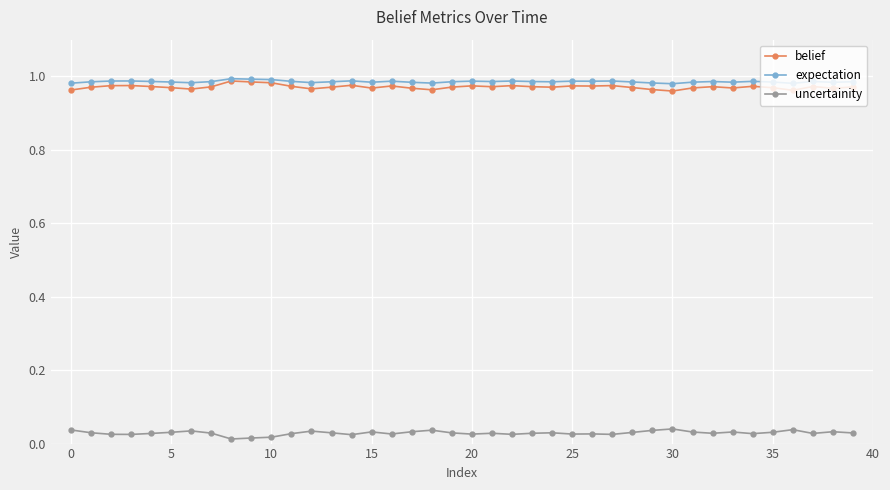

At how many categories does at least one series exceed 0?

40